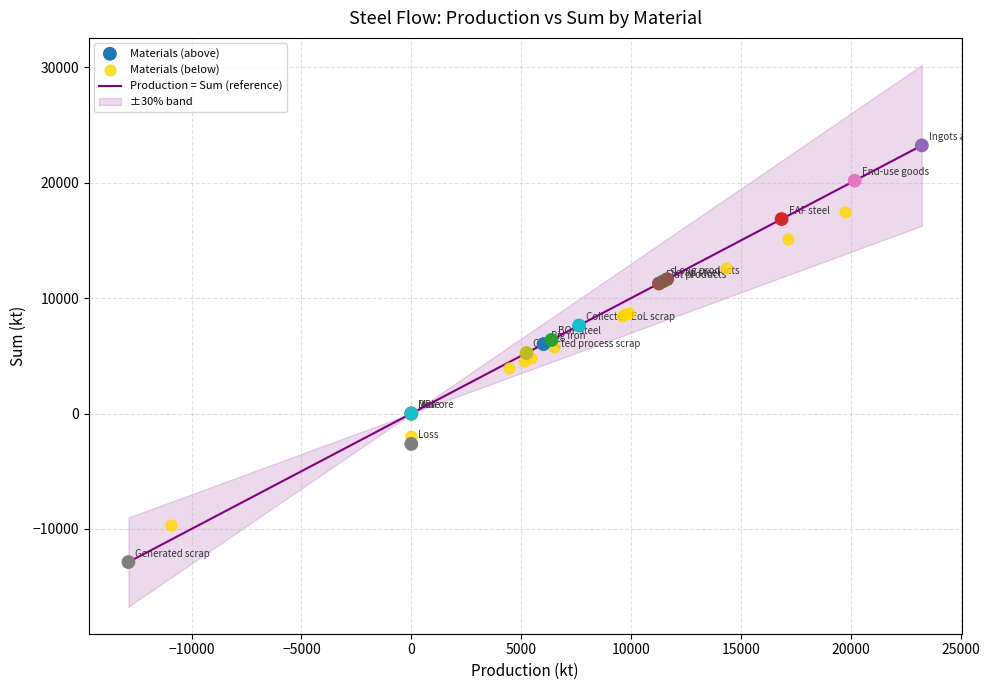

Which series contains the highest Y value?

Materials (above)